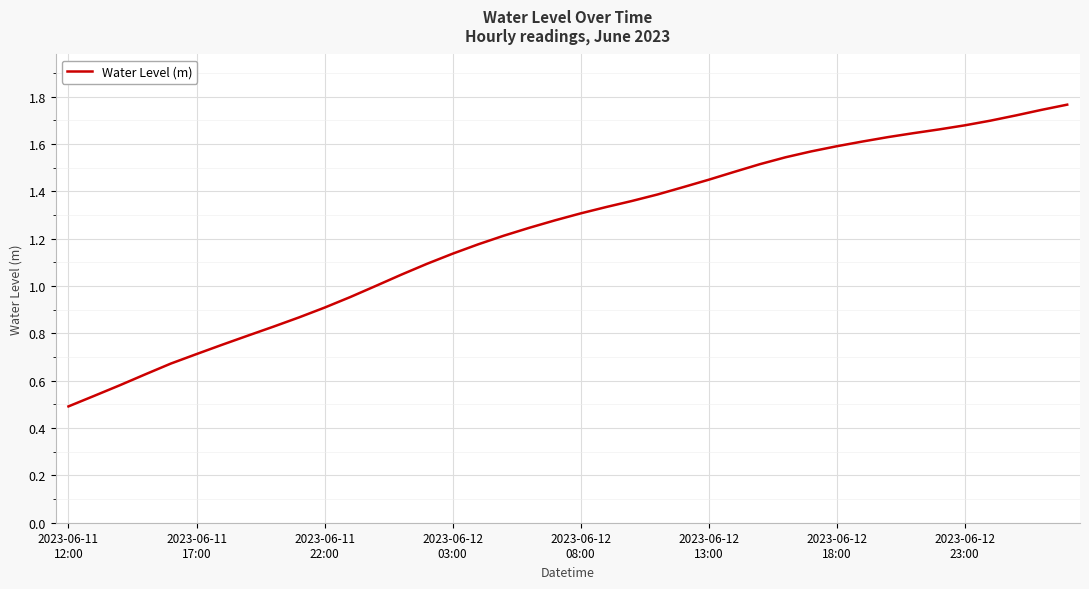

Rank the categories by value from lowest to highest.

2023-06-11
12:00, 2023-06-11
17:00, 2023-06-11
22:00, 2023-06-12
03:00, 2023-06-12
08:00, 2023-06-12
13:00, 2023-06-12
18:00, 2023-06-12
23:00, 8, 9, 10, 11, 12, 13, 14, 15, 16, 17, 18, 19, 20, 21, 22, 23, 24, 25, 26, 27, 28, 29, 30, 31, 32, 33, 34, 35, 36, 37, 38, 39